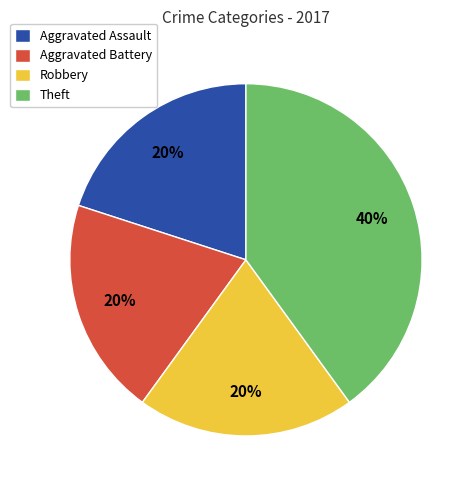

To the nearest percent, what is the difference between the largest and smallest slice percentages?

20%